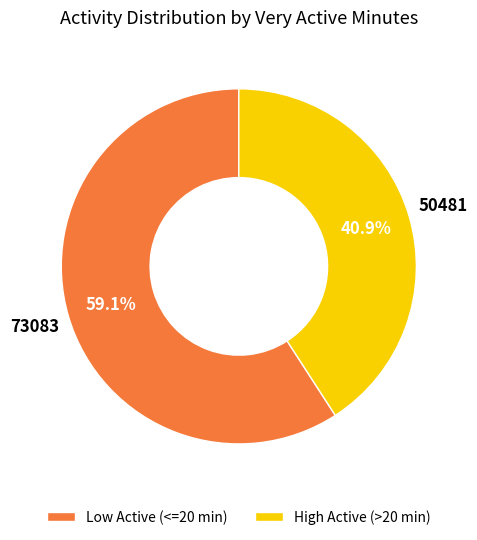

What is the majority slice?

Low Active (<=20 min)